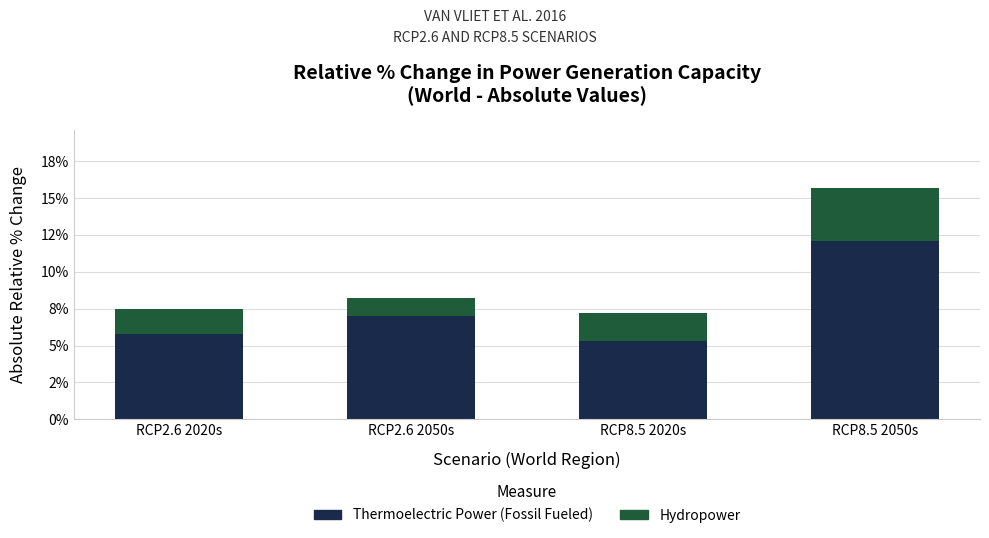

Does the chart contain stacked bars?

Yes